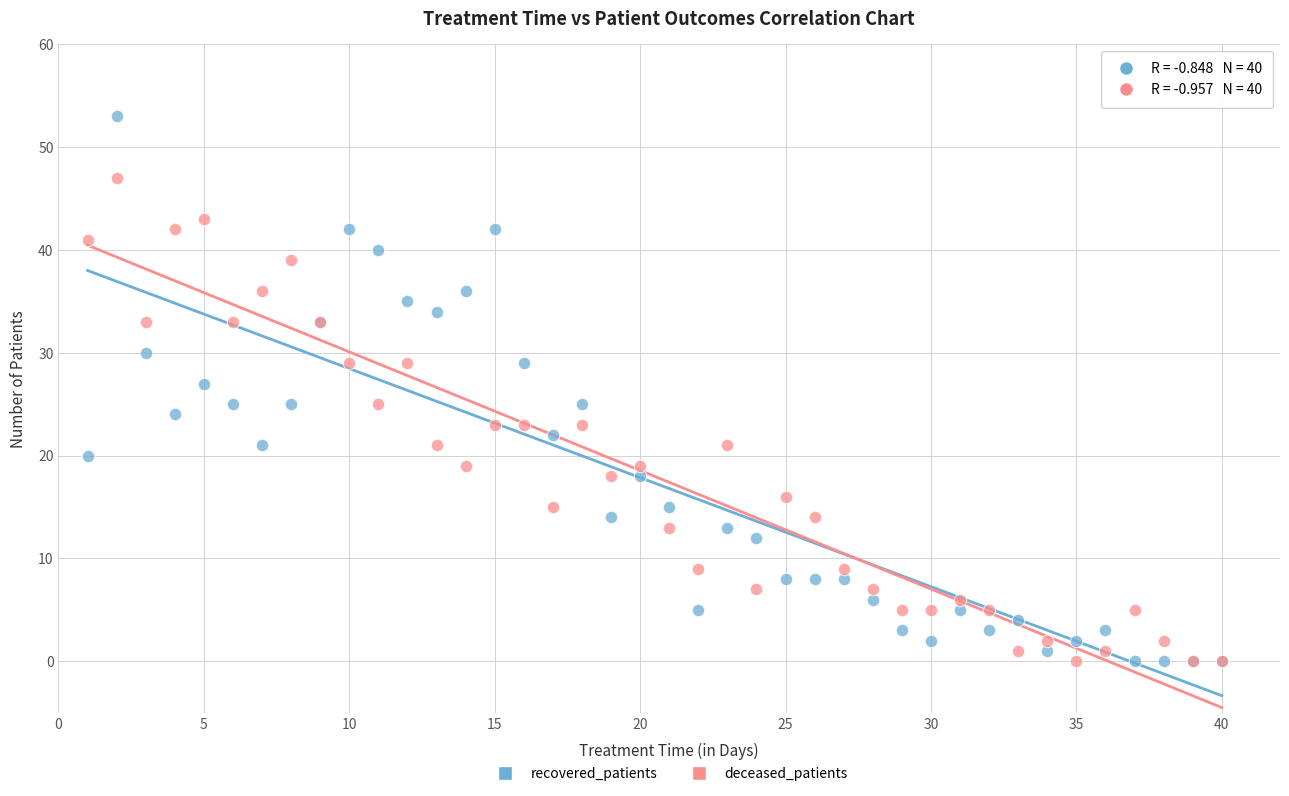

What are all the series names shown in the legend?

recovered_patients, deceased_patients